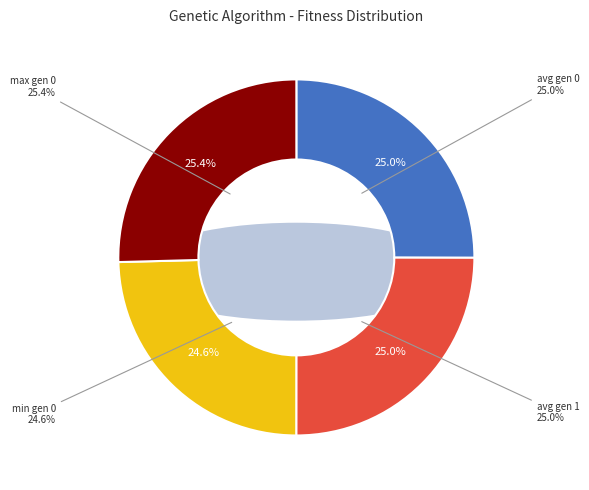

What percentage do min gen 0 and max gen 0 together represent?

50.0%